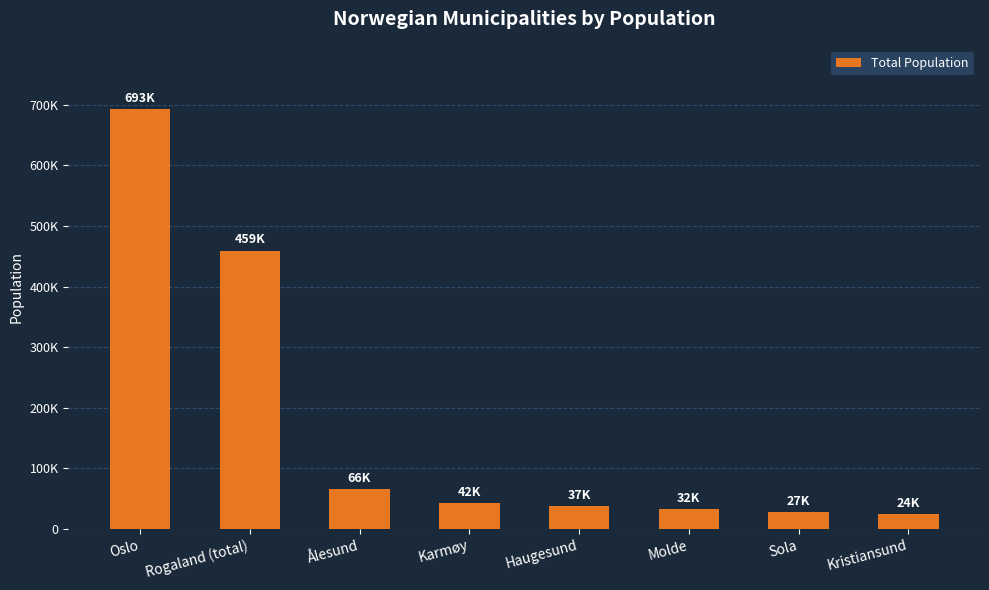

Are the bars horizontal?

No